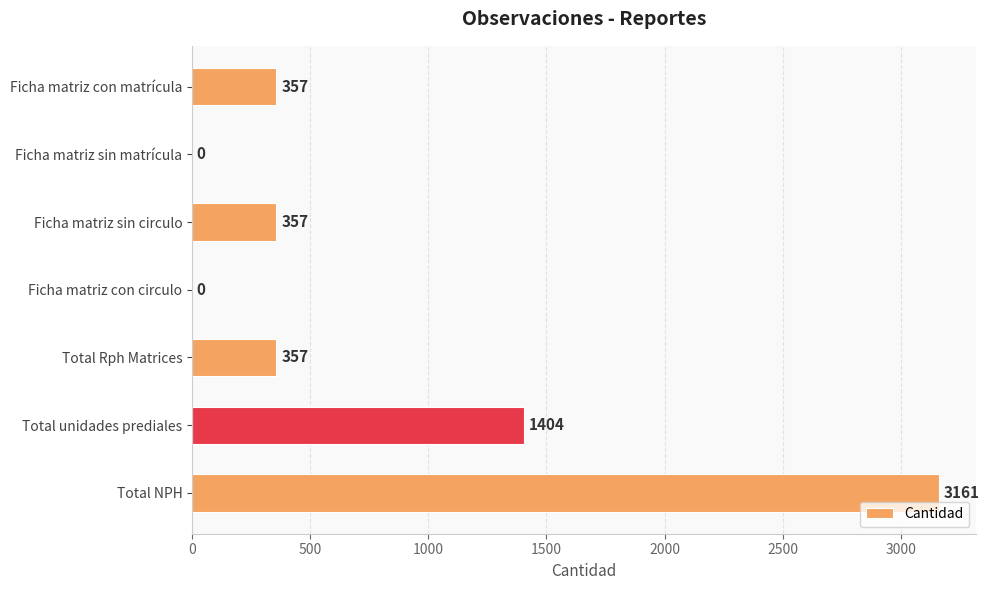

What is the greatest value displayed?

3161